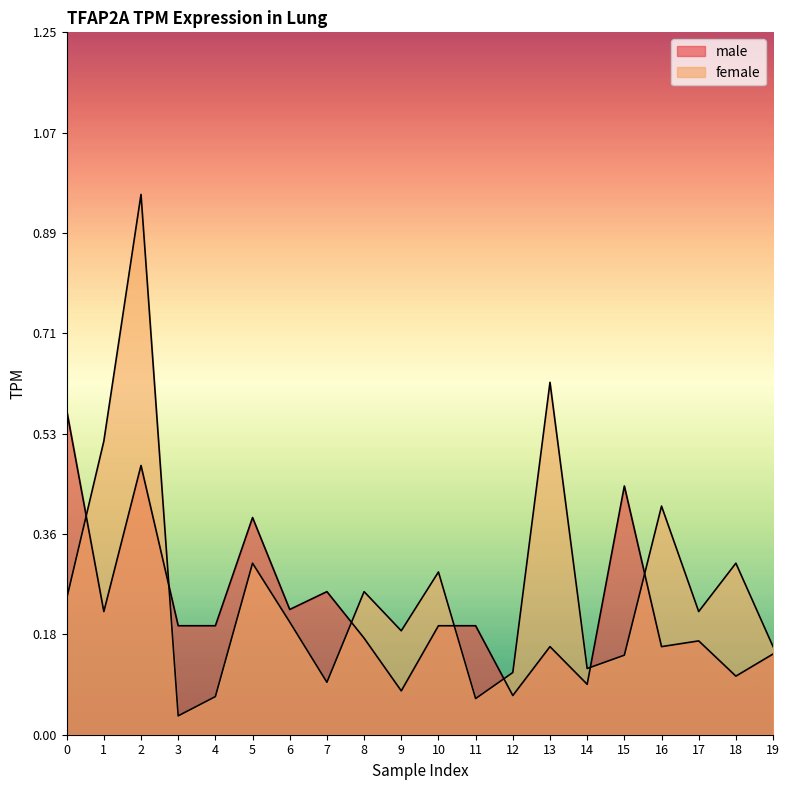

What are all the series names shown in the legend?

male, female